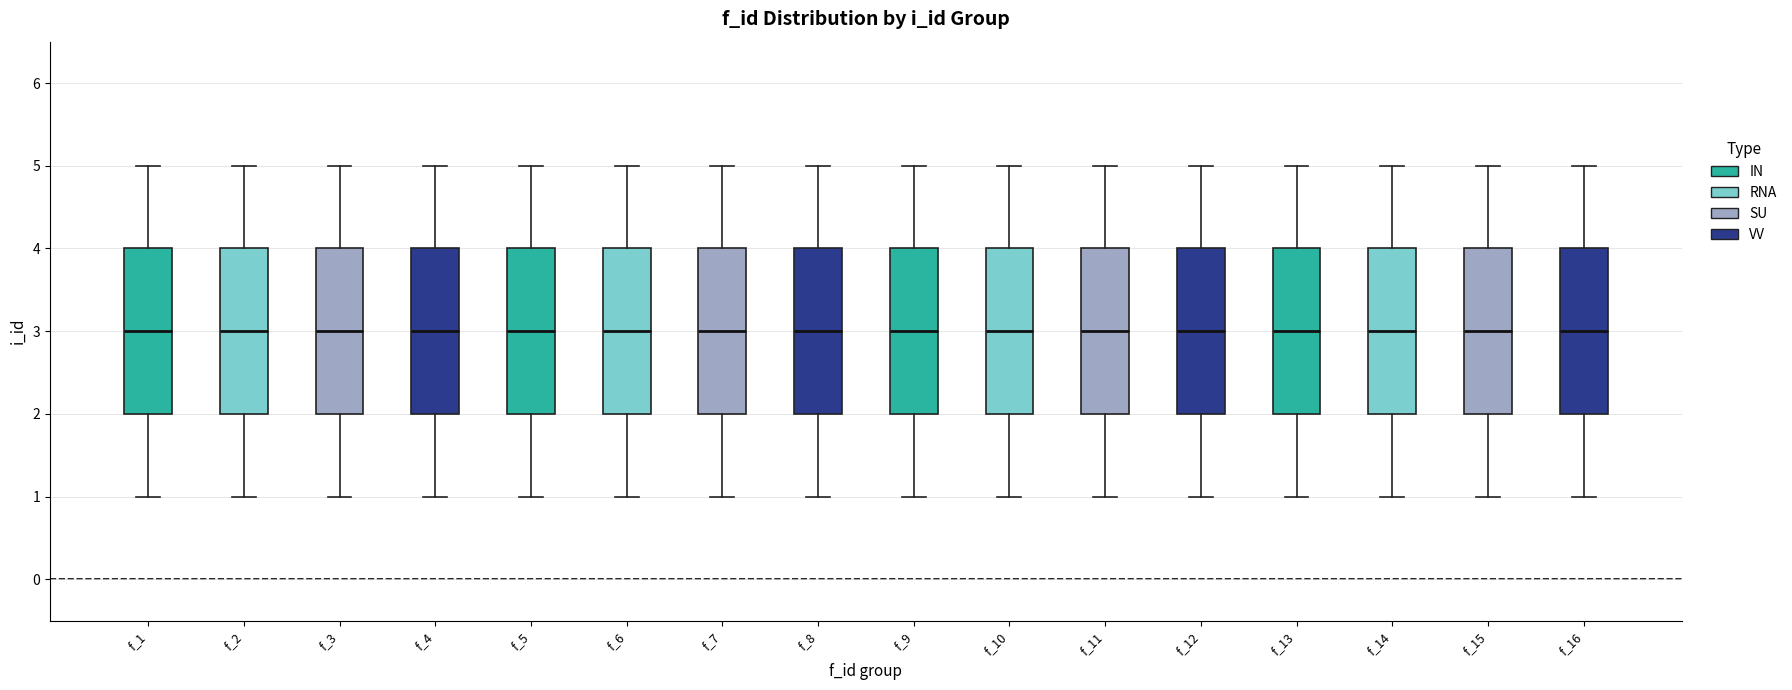

Where does the upper whisker of the box for f_11 end on the y-axis? The values are not printed on the chart, so give them approximately, as read against the axis.

5